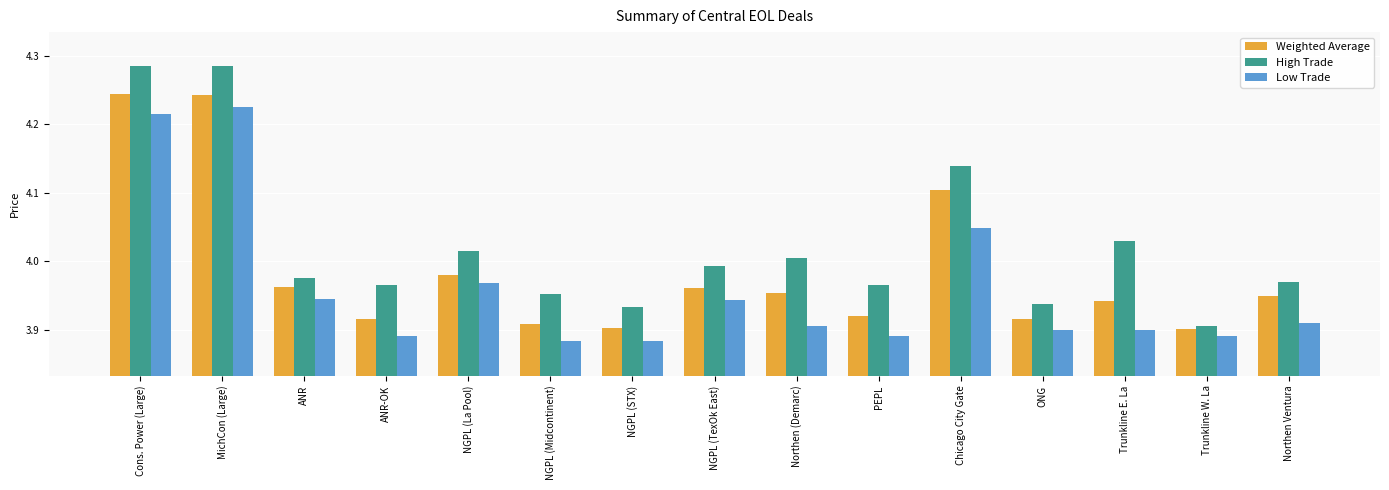

The Weighted Average series shows 1.1 at ANR. True or false?

False